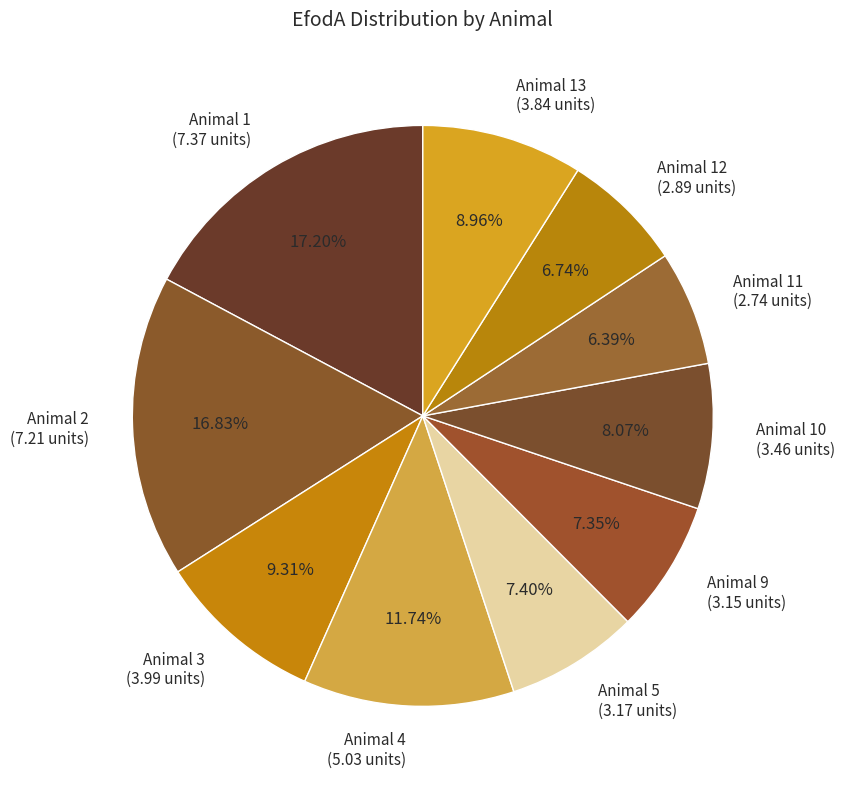

How many slices are in this pie chart?

10